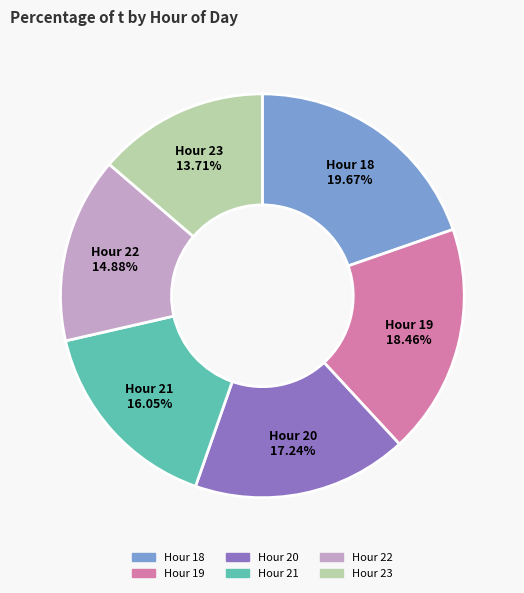

Is there a majority slice in this chart?

No